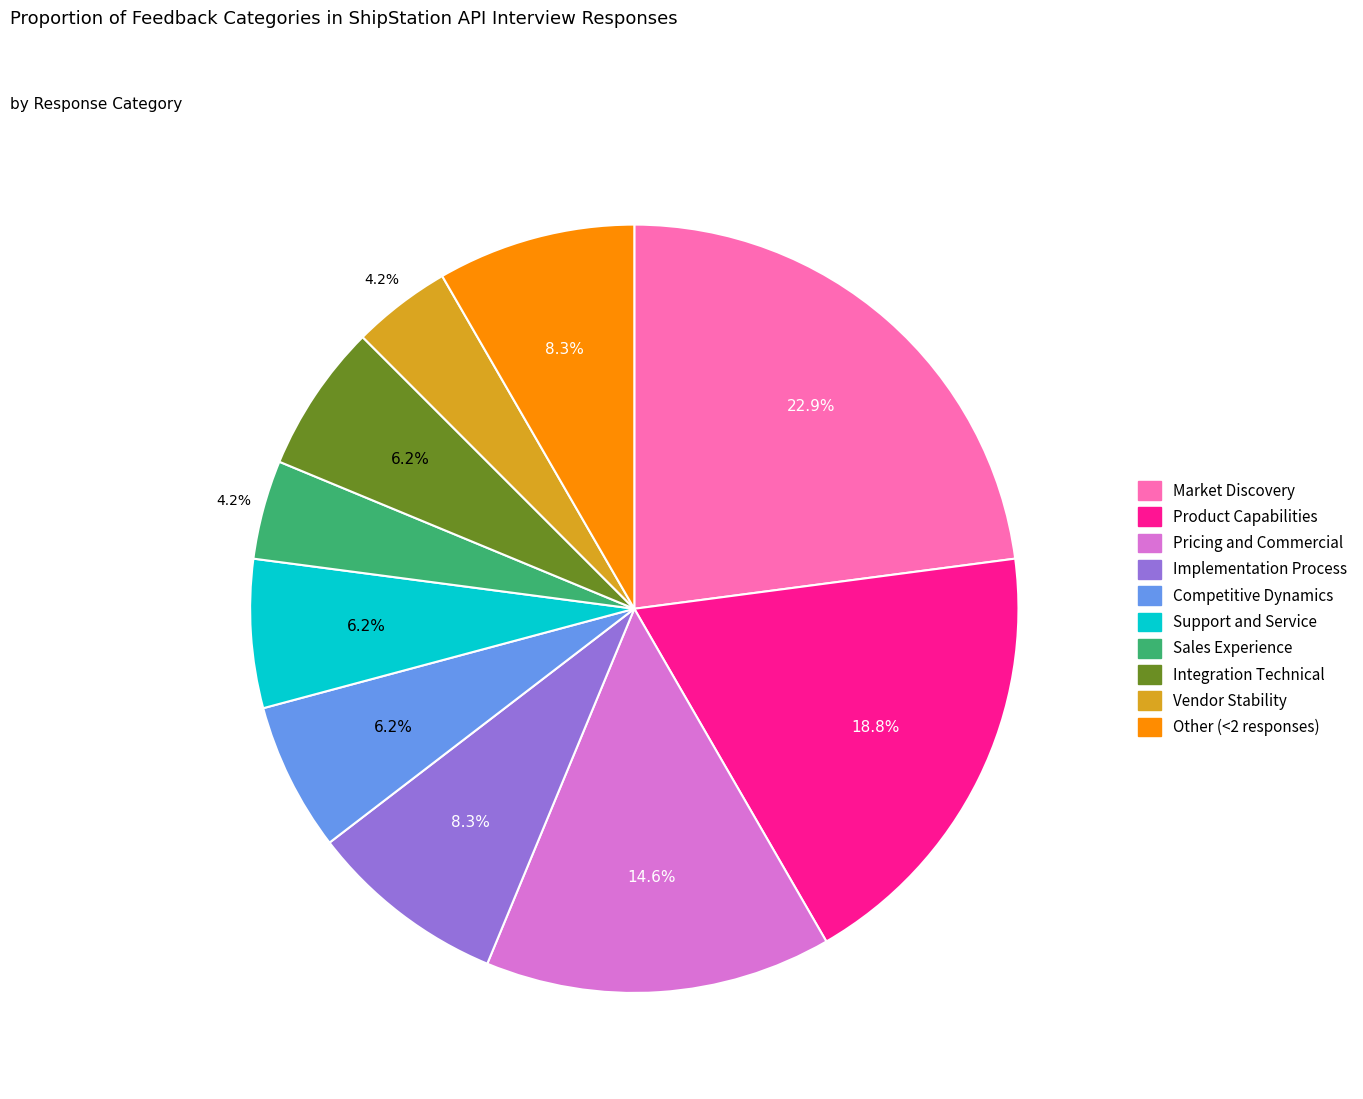

To the nearest percent, what is the combined percentage of Product Capabilities and Competitive Dynamics?

25%